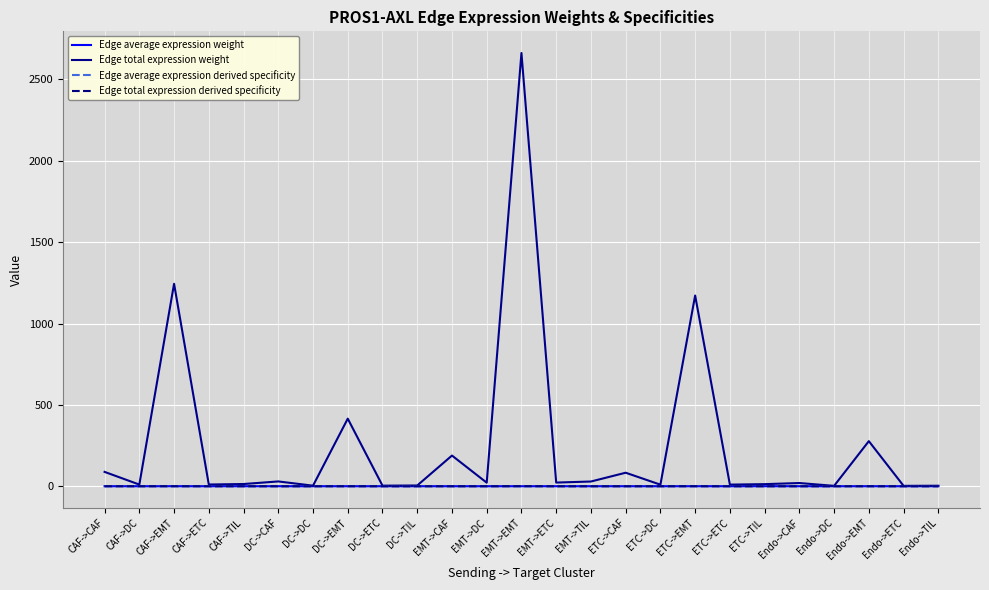

True or false: Edge average expression weight has a value of 0.0 at EMT->EMT.

True